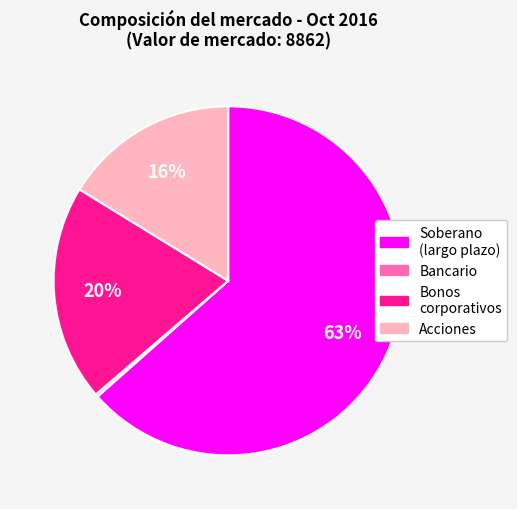

Is there a majority slice in this chart?

Yes